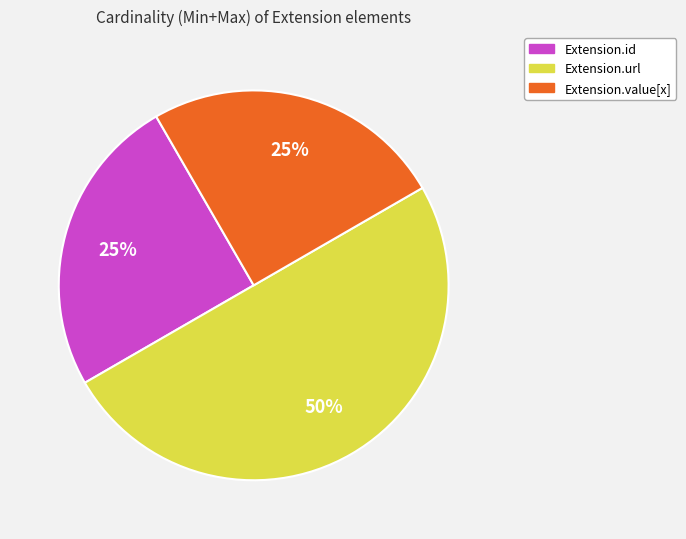

To the nearest percent, what is the difference between the largest and smallest slice percentages?

25%